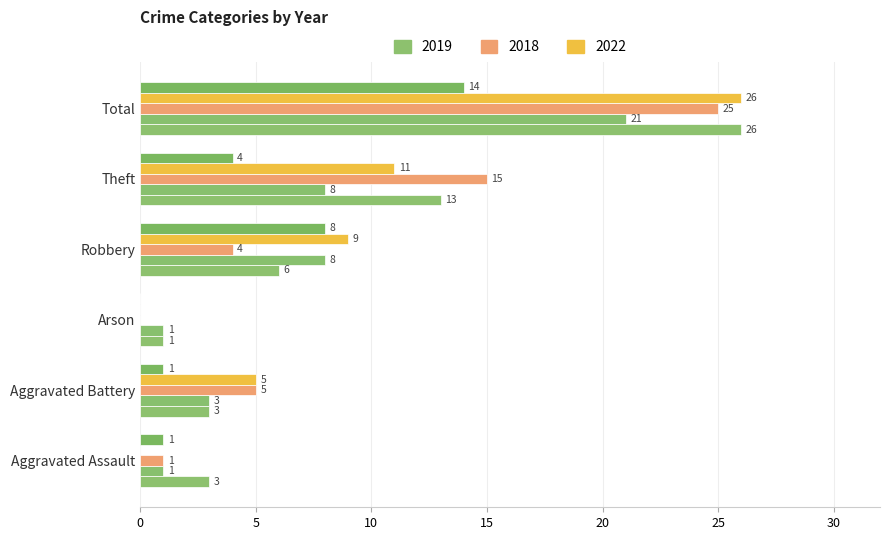

The 2019 series shows 1 at Arson. True or false?

True